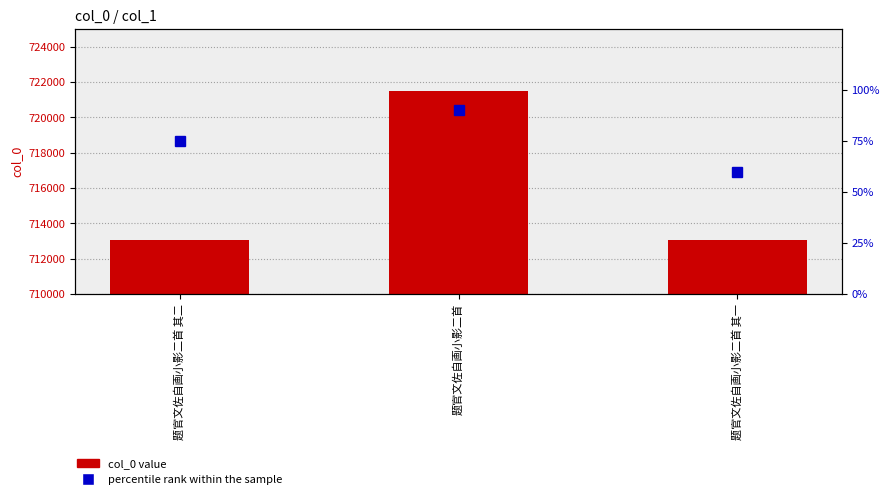

Is it true that col_0 value equals 1213567 at 题官文佐自画小影二首 其一?

False